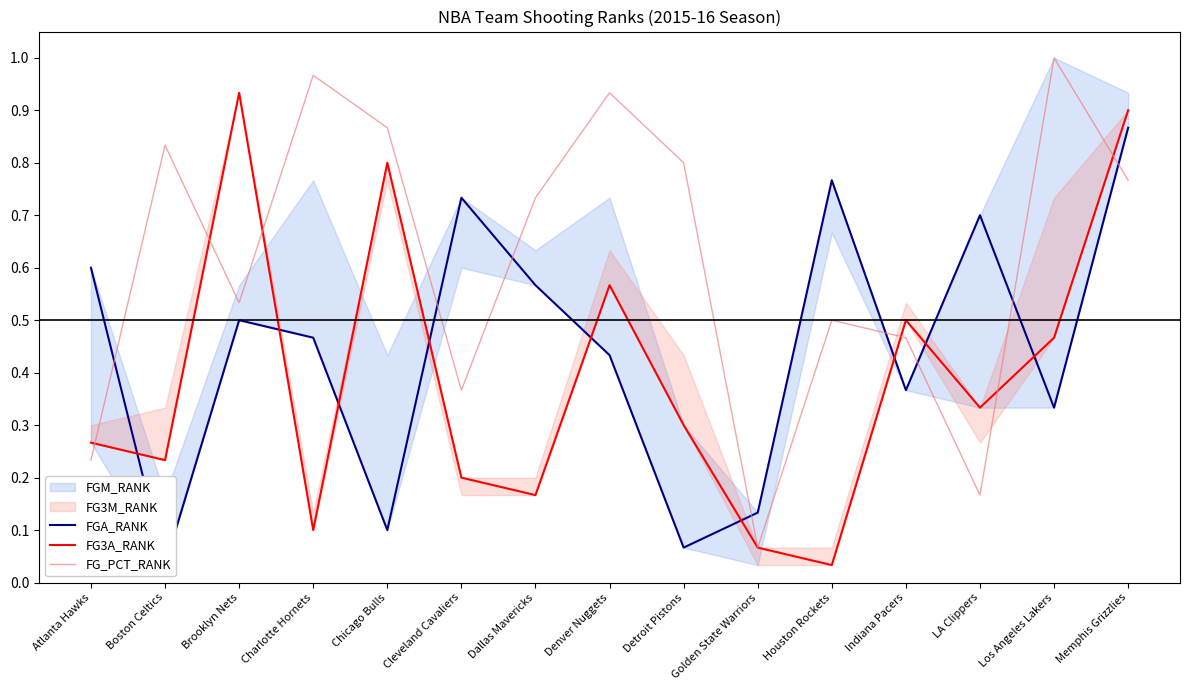

Which has a higher value, Charlotte Hornets or Dallas Mavericks?

Dallas Mavericks